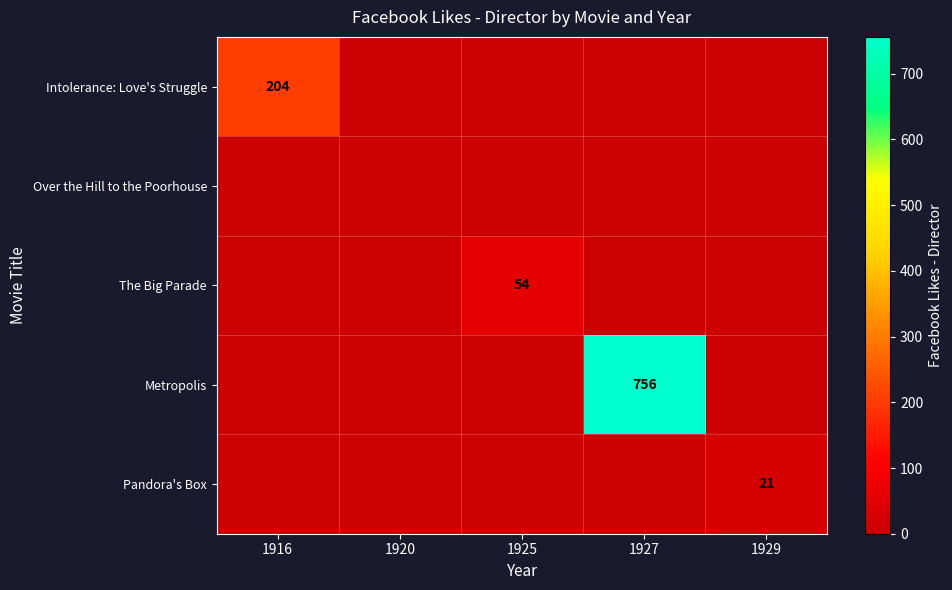

Where is The Big Parade nearest to the value 27?

1916